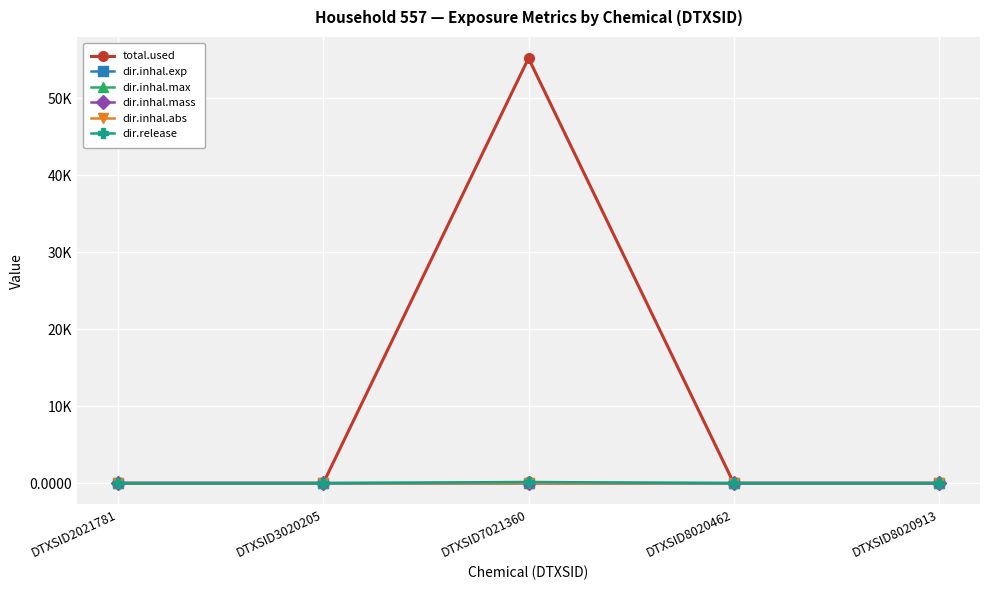

Which series changed the most between DTXSID2021781 and DTXSID8020462?

total.used